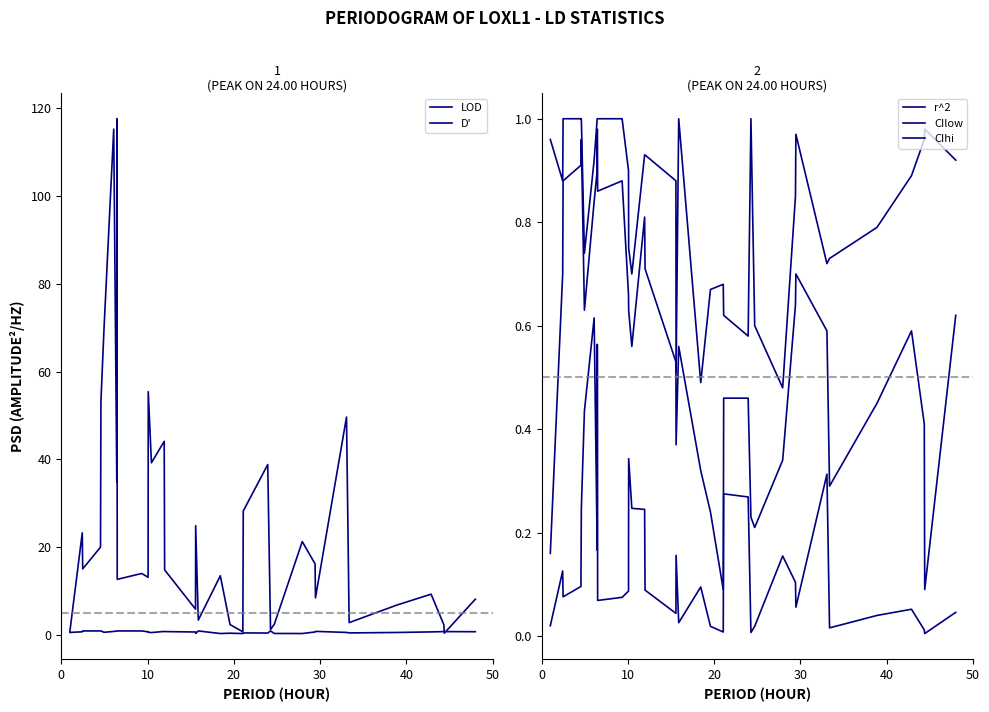

Reading left to right, transcribe all the data shown in this chart.

LOD: 0.9	23.3	15.1	20.1	53.3	69.7	115.1	34.9	117.5	12.7	14.1	13.2	55.4	39.2	44.1	14.9	6.0	24.9	3.5	13.6	2.5	0.8	28.3	38.8	1.3	2.5	21.3	16.3	8.5	49.6	2.9	6.9	9.4	2.4	0.5	8.2
D': 0.7	0.8	1.0	1.0	1.0	0.7	0.9	1.0	1.0	1.0	1.0	0.8	0.7	0.6	0.9	0.9	0.8	0.4	1.0	0.4	0.5	0.4	0.5	0.5	1.0	0.4	0.4	0.8	0.9	0.7	0.6	0.6	0.8	0.8	0.8	0.8
r^2: 0.0	0.1	0.1	0.1	0.2	0.4	0.6	0.2	0.6	0.1	0.1	0.1	0.3	0.2	0.2	0.1	0.0	0.2	0.0	0.1	0.0	0.0	0.3	0.3	0.0	0.0	0.2	0.1	0.1	0.3	0.0	0.0	0.1	0.0	0.0	0.0
CIlow: 0.2	0.7	0.9	0.9	1.0	0.6	0.8	0.9	1.0	0.9	0.9	0.7	0.6	0.6	0.8	0.7	0.5	0.4	0.6	0.3	0.2	0.1	0.5	0.5	0.2	0.2	0.3	0.6	0.7	0.6	0.3	0.5	0.6	0.4	0.1	0.6
CIhi: 1.0	0.9	1.0	1.0	1.0	0.7	0.9	1.0	1.0	1.0	1.0	0.9	0.8	0.7	0.9	0.9	0.9	0.5	1.0	0.5	0.7	0.7	0.6	0.6	1.0	0.6	0.5	0.8	1.0	0.7	0.7	0.8	0.9	1.0	1.0	0.9